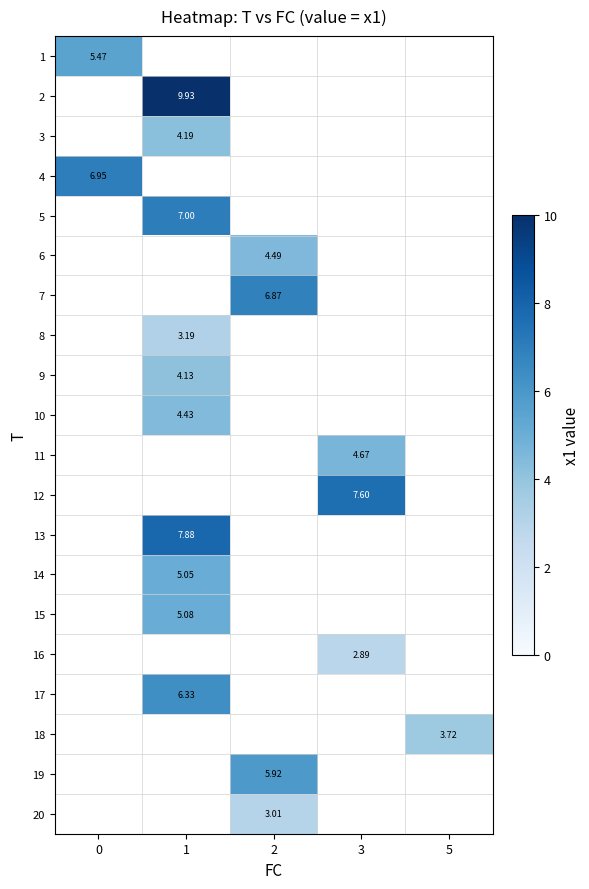

Which label corresponds to the smallest value in the chart?

3